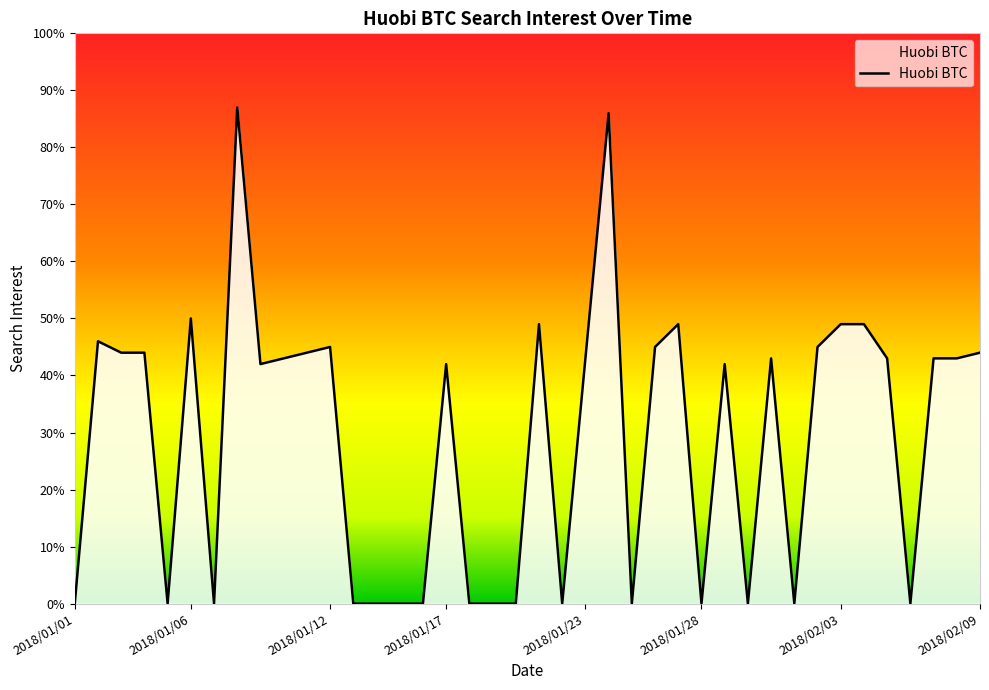

What is the difference between the maximum and minimum values?

87